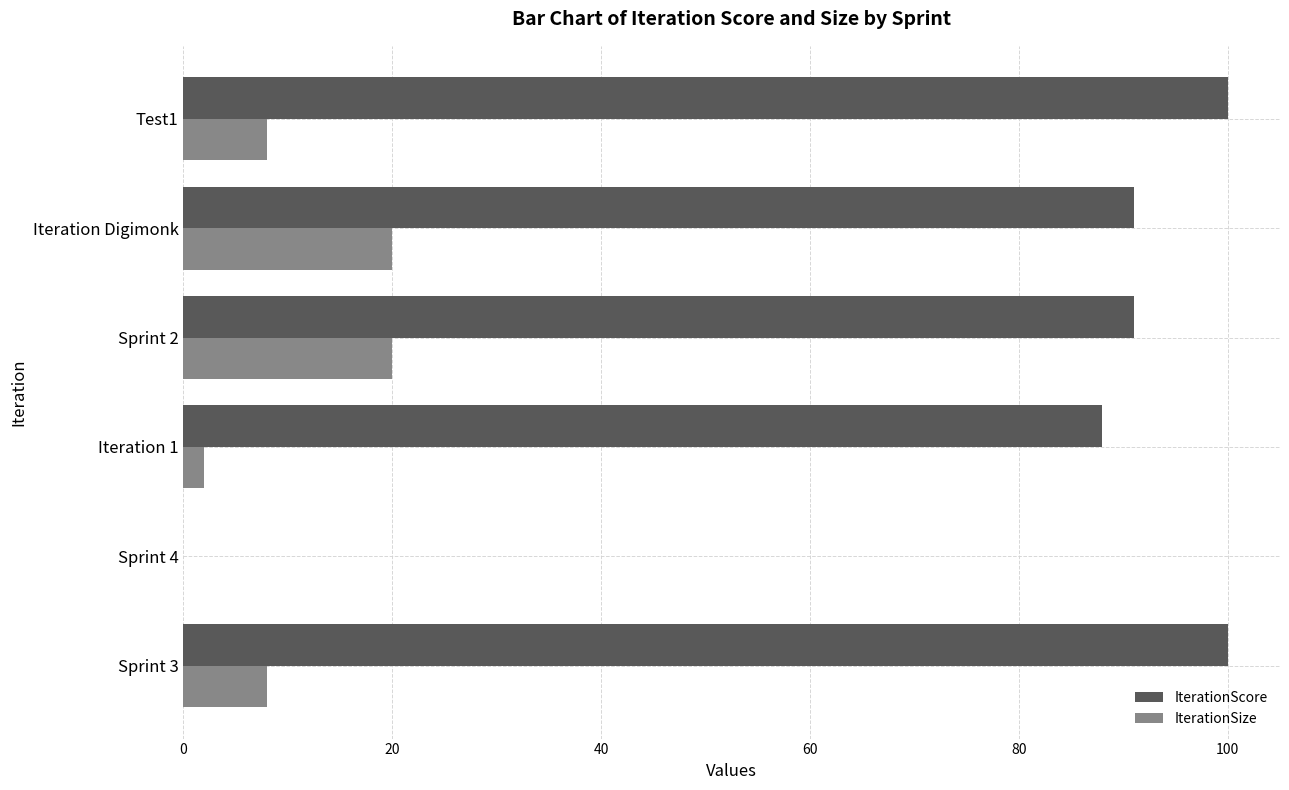

What is the sum of all IterationScore values?

470